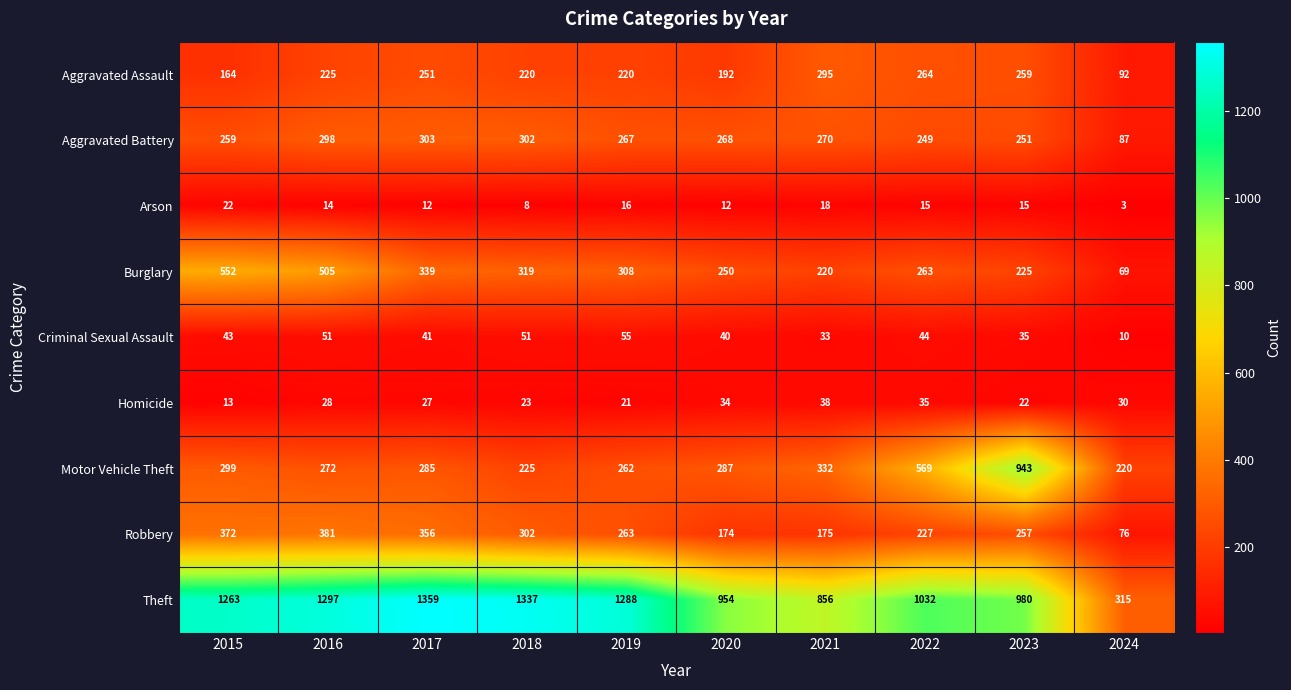

What is the difference between the Motor Vehicle Theft values at 2016 and 2020?

15